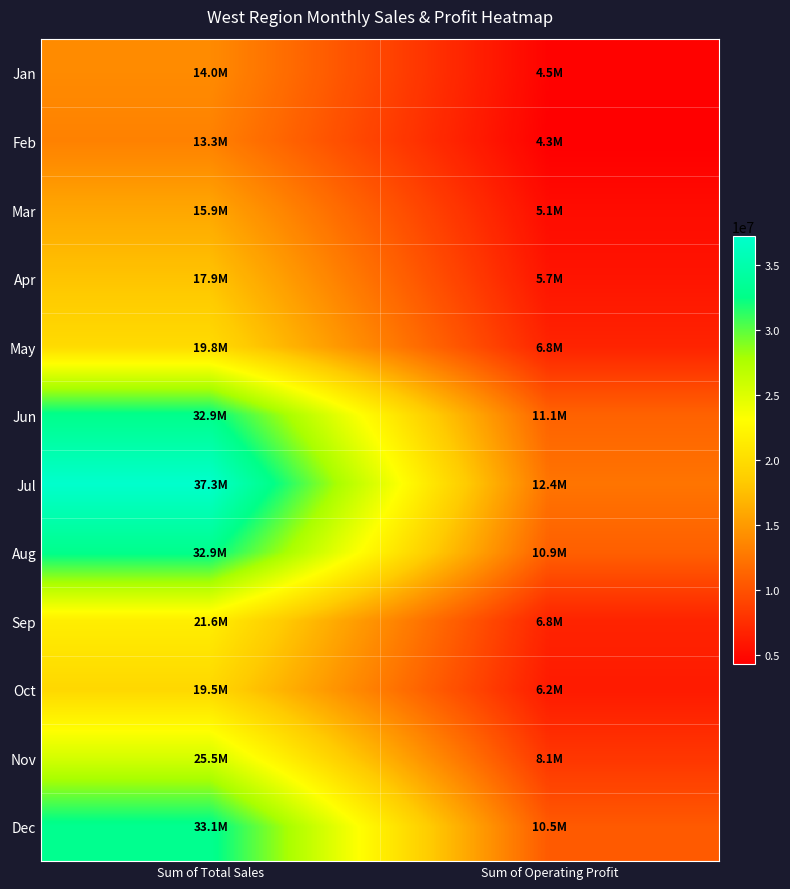

Reading right to left, transcribe all the data shown in this chart.

Jan: Sum of Operating Profit=4491062.5	Sum of Total Sales=13951250.0
Feb: Sum of Operating Profit=4272750.0	Sum of Total Sales=13258750.0
Mar: Sum of Operating Profit=5106875.0	Sum of Total Sales=15852500.0
Apr: Sum of Operating Profit=5715875.0	Sum of Total Sales=17876250.0
May: Sum of Operating Profit=6765500.0	Sum of Total Sales=19841250.0
Jun: Sum of Operating Profit=11133750.0	Sum of Total Sales=32853750.0
Jul: Sum of Operating Profit=12374937.5	Sum of Total Sales=37281250.0
Aug: Sum of Operating Profit=10925125.0	Sum of Total Sales=32862500.0
Sep: Sum of Operating Profit=6761187.5	Sum of Total Sales=21611250.0
Oct: Sum of Operating Profit=6153125.0	Sum of Total Sales=19547500.0
Nov: Sum of Operating Profit=8064687.5	Sum of Total Sales=25492500.0
Dec: Sum of Operating Profit=10536562.5	Sum of Total Sales=33081250.0